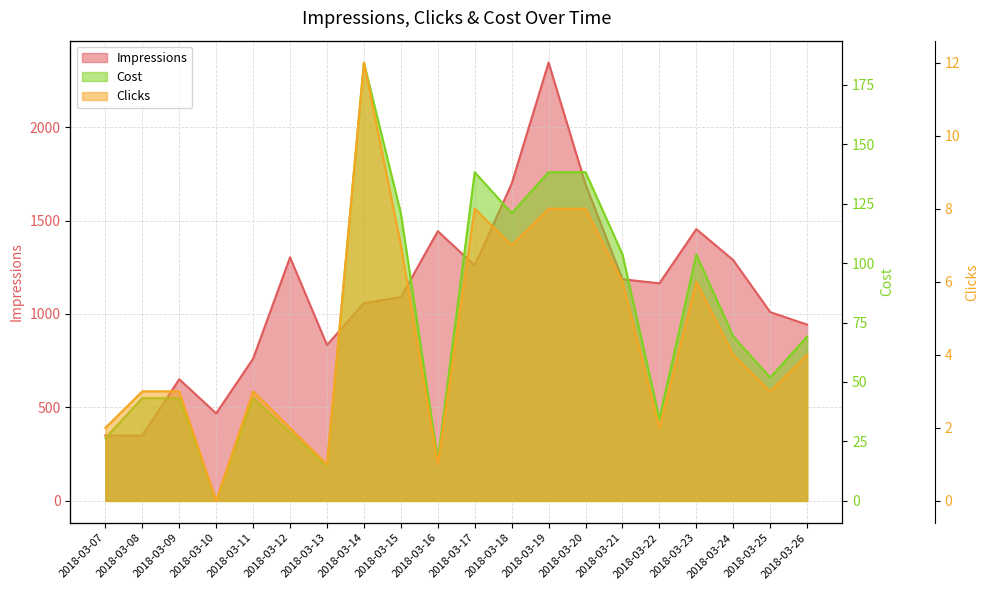

What is the value of the Cost point at the 13th from the left?

138.2